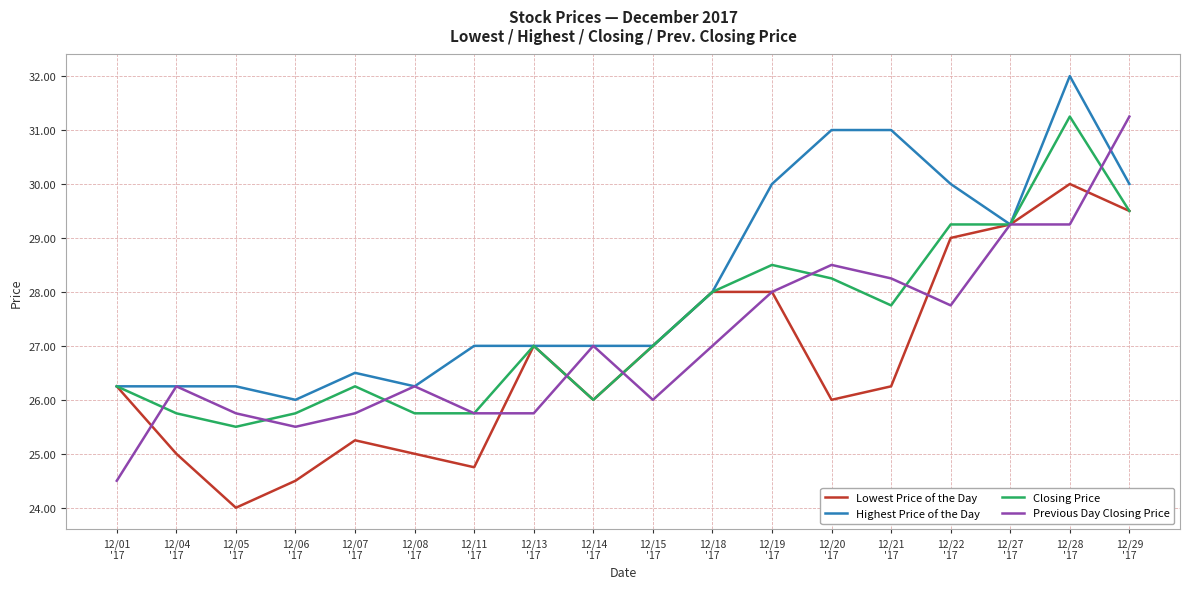

Which category has the lowest value across all series?

12/05
'17